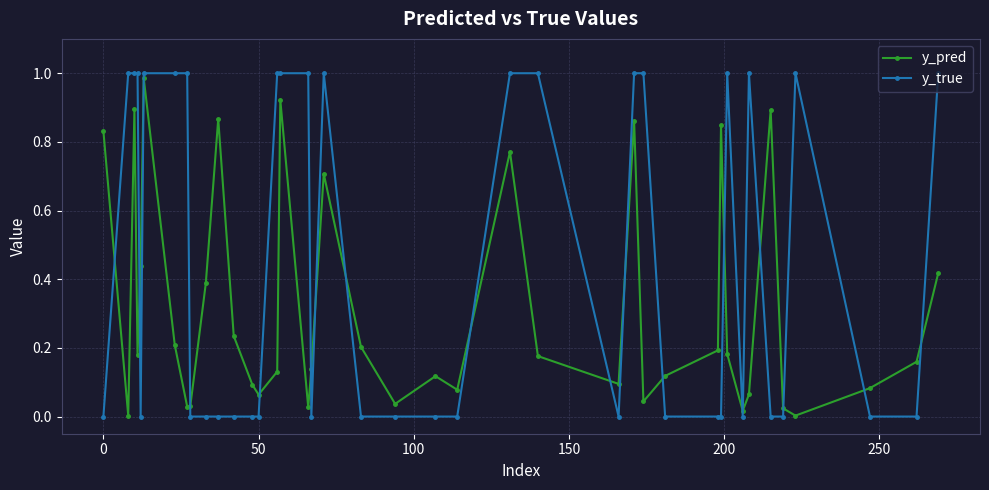

What is the average value of the y_true series?

0.5